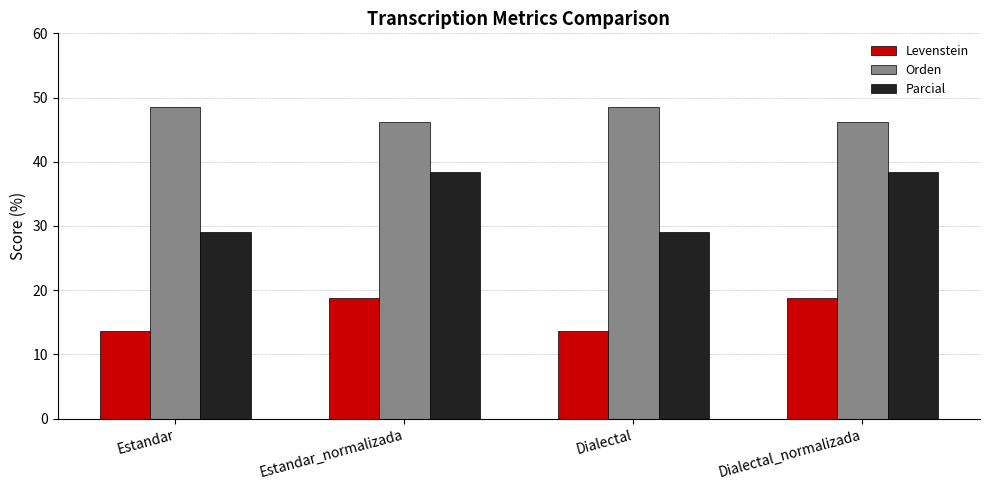

What is the label of the 2nd bar from the right?

Dialectal